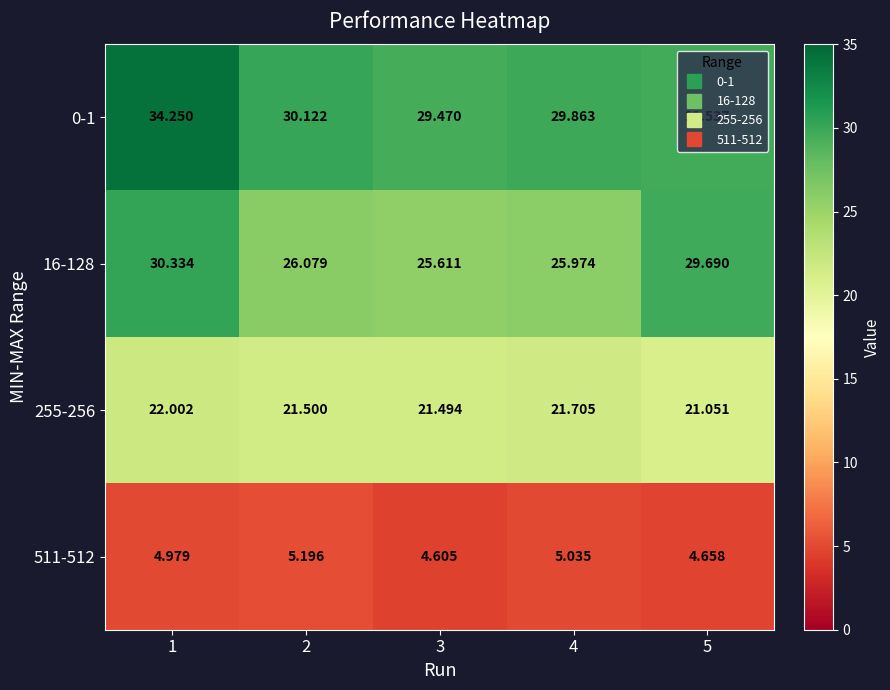

Rank the series by their maximum value, from lowest to highest.

511-512, 255-256, 16-128, 0-1